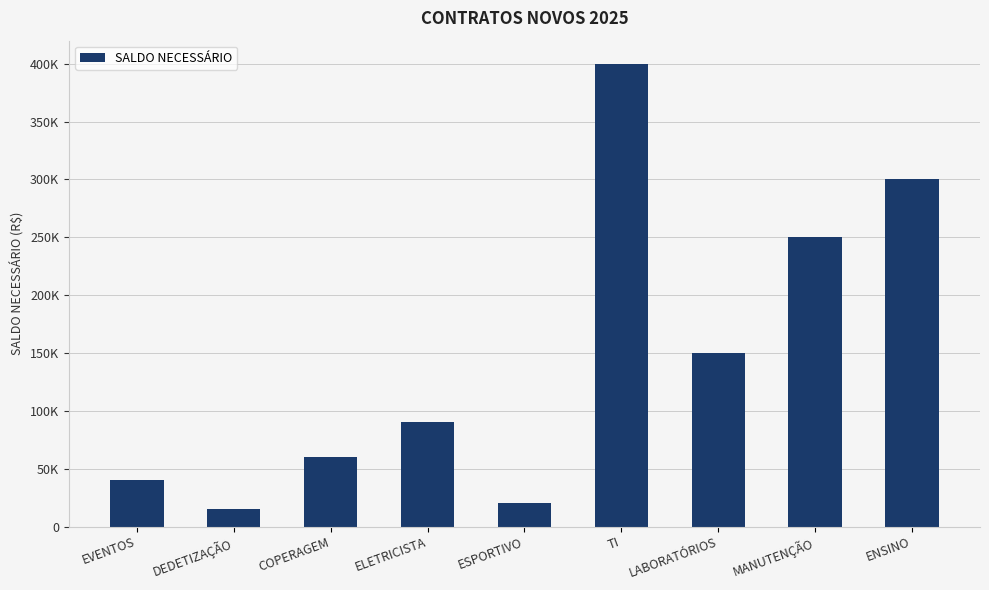

Which category has the highest value across all series?

TI